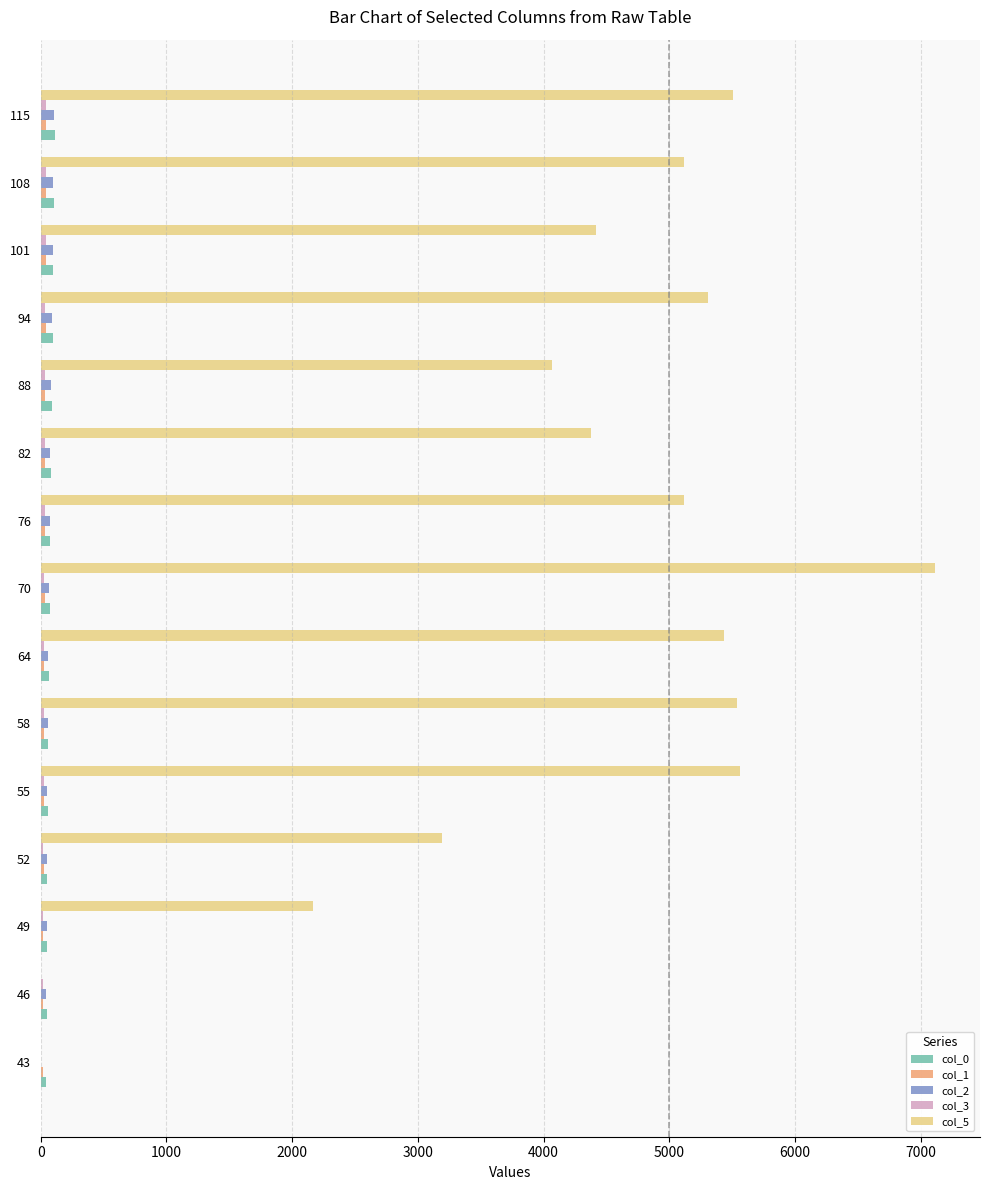

What is the sum of all col_0 values?

1101.0